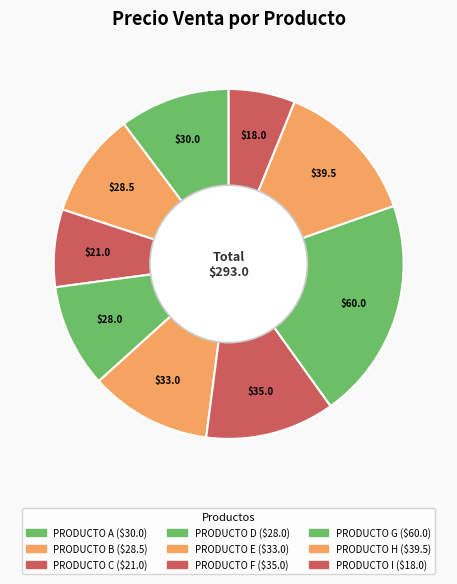

What percentage is NOT represented by PRODUCTO G?

79.5%